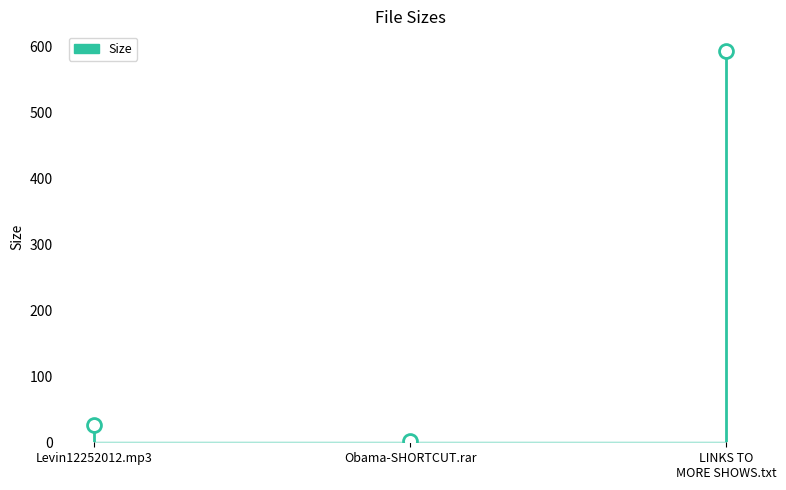

Reading left to right, list all the values displayed in this chart.

25.5	1.6	593.0